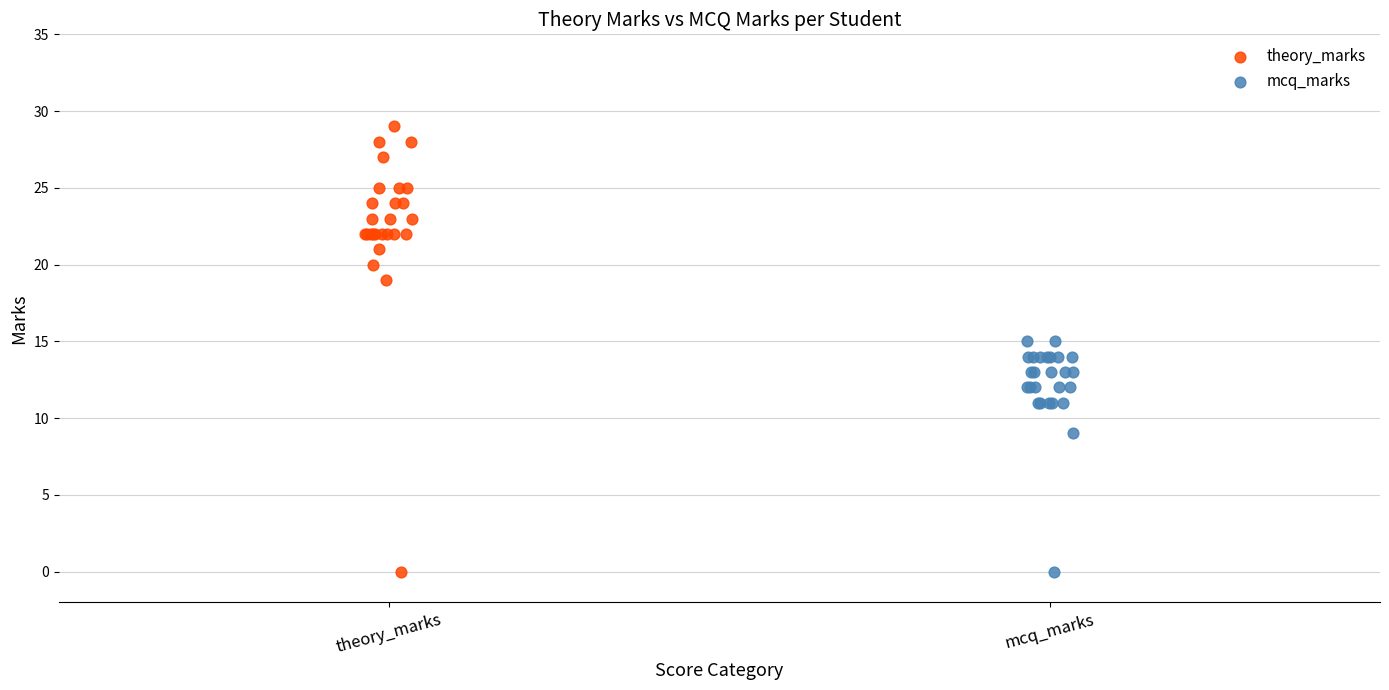

Which series has the largest Y range (max minus min)?

theory_marks